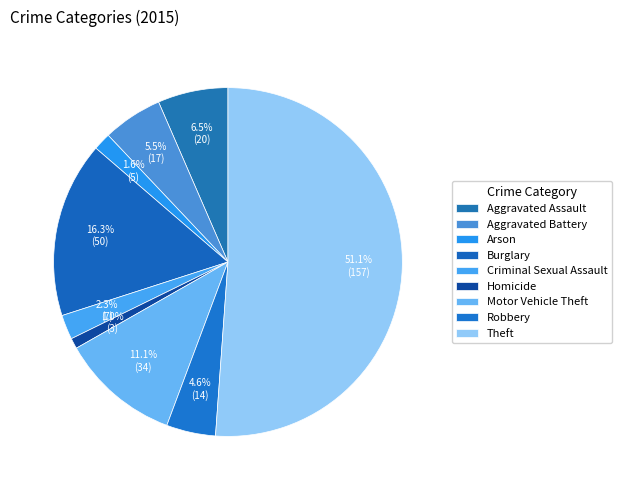

How many slices are in this pie chart?

9